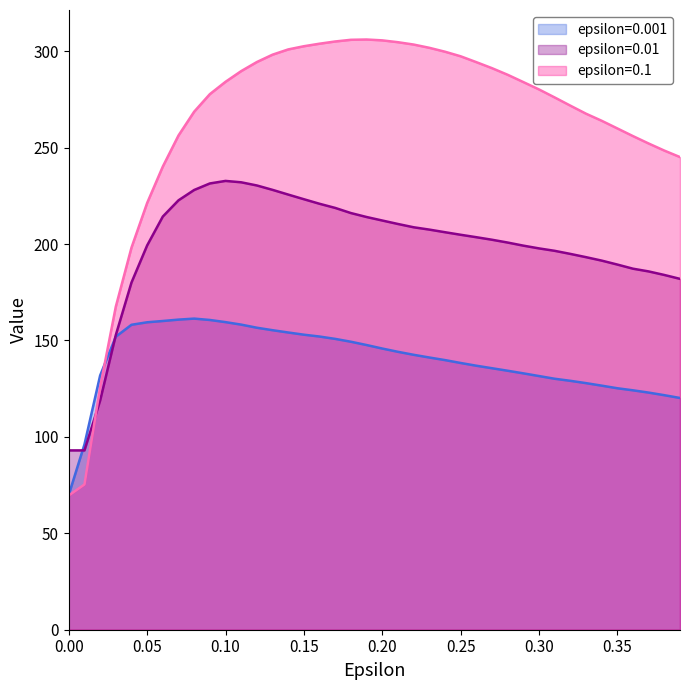

Where do epsilon=0.001 and epsilon=0.01 first cross each other?

0.0 and 0.01